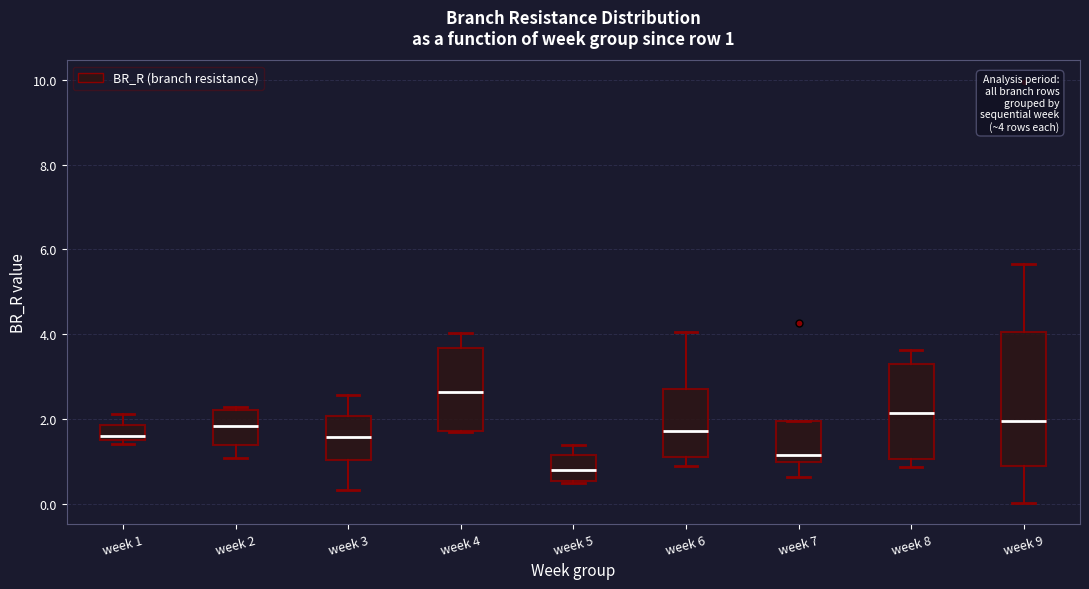

Which box's median line is the lowest?

week 5